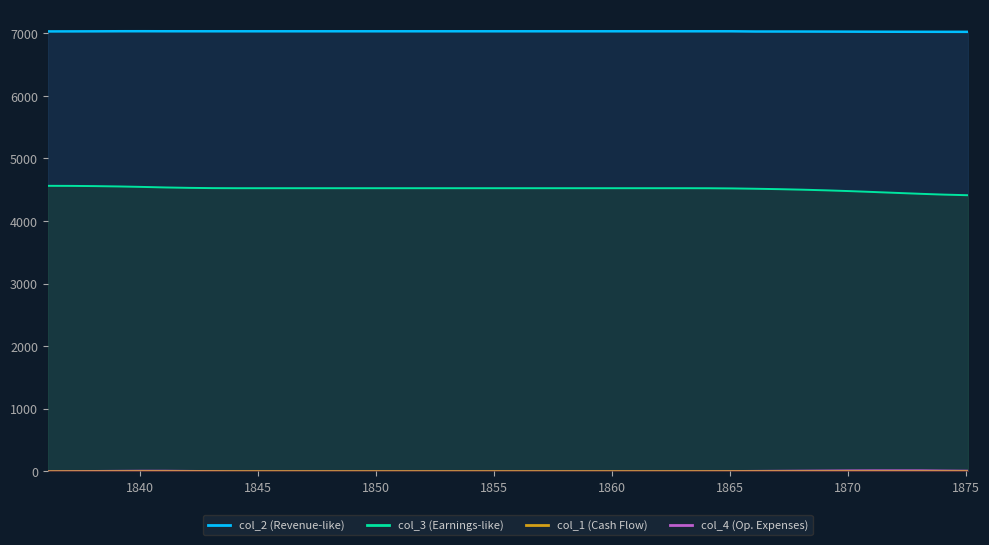

Which category has the highest value in the col_2_line series?

1855